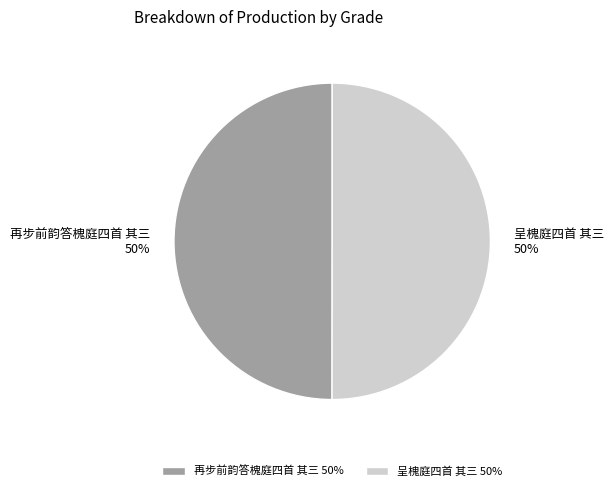

To the nearest percent, what is the average slice percentage?

50%